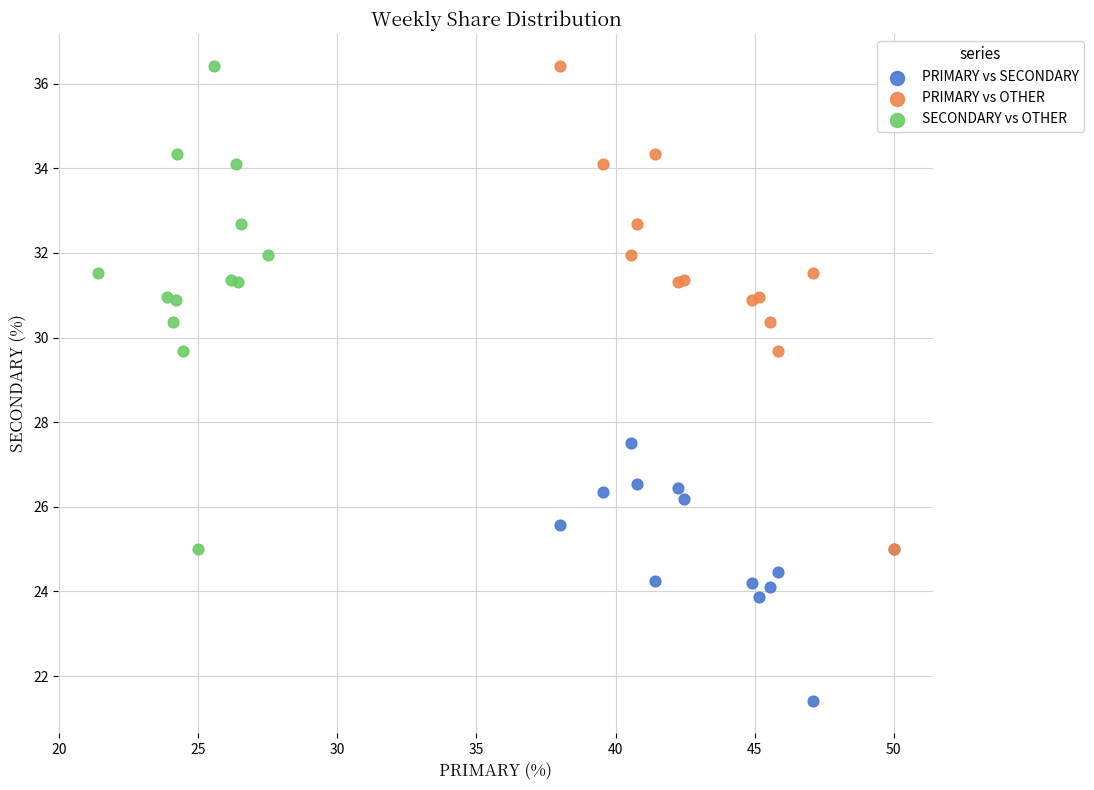

What are all the series names shown in the legend?

PRIMARY vs SECONDARY, PRIMARY vs OTHER, SECONDARY vs OTHER